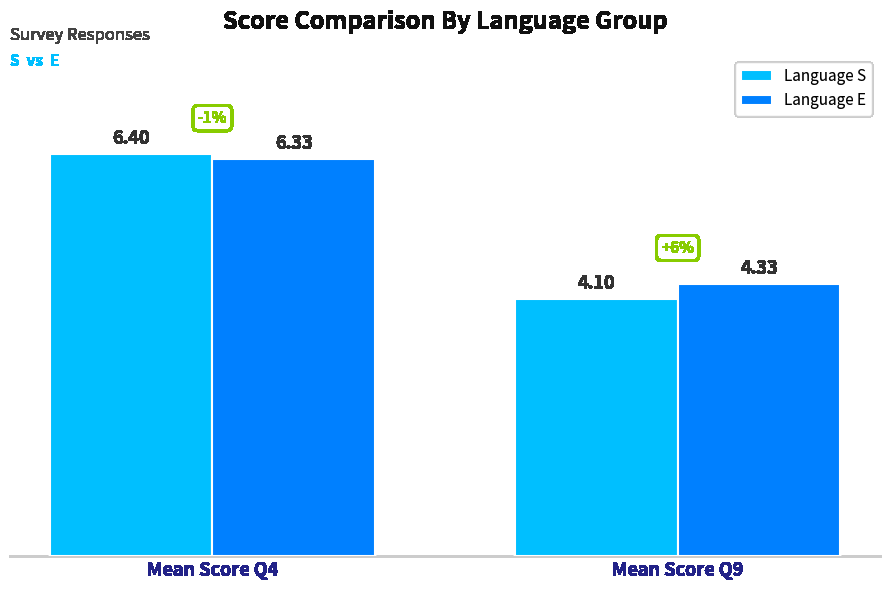

What is the difference between the maximum and minimum values in the Language E series?

2.0